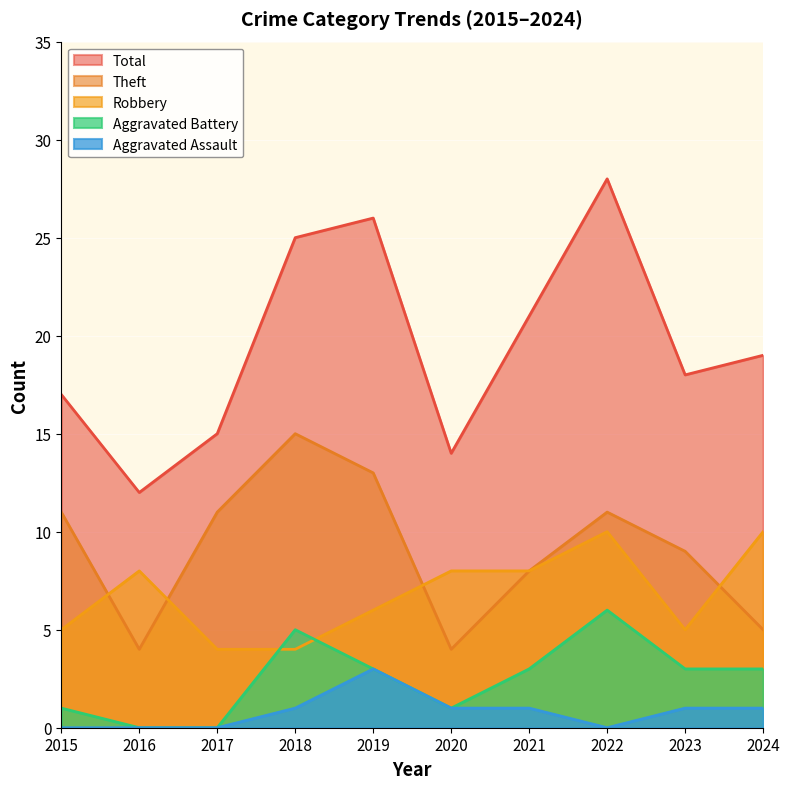

True or false: Total and Theft cross at least once.

False